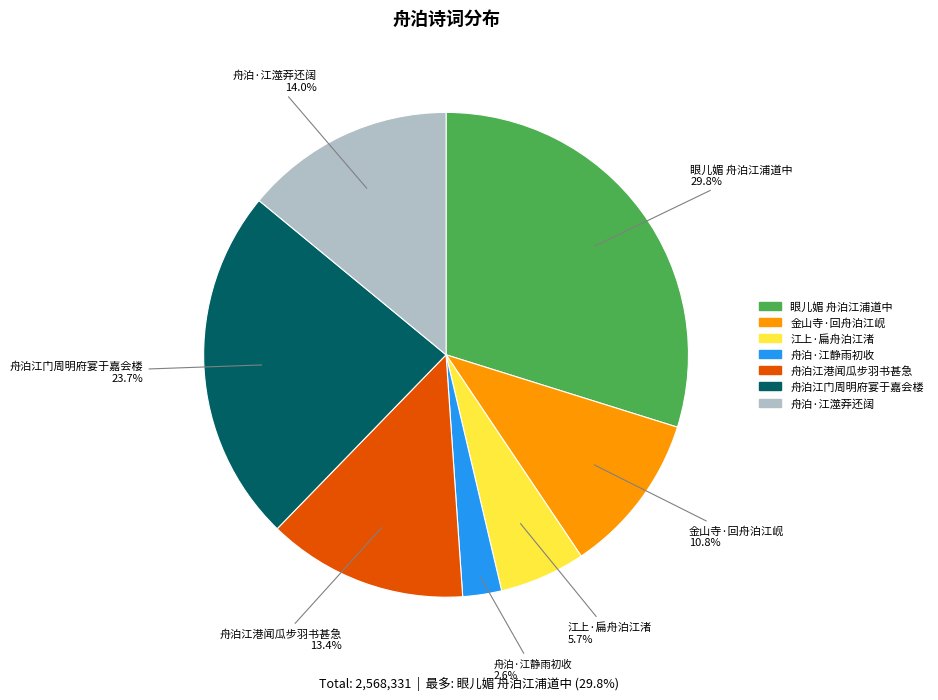

Rank the categories by value from lowest to highest.

舟泊·江静雨初收, 江上·扁舟泊江渚, 金山寺·回舟泊江岘, 舟泊江港闻瓜步羽书甚急, 舟泊·江澨莽还阔, 舟泊江门周明府宴于嘉会楼, 眼儿媚 舟泊江浦道中